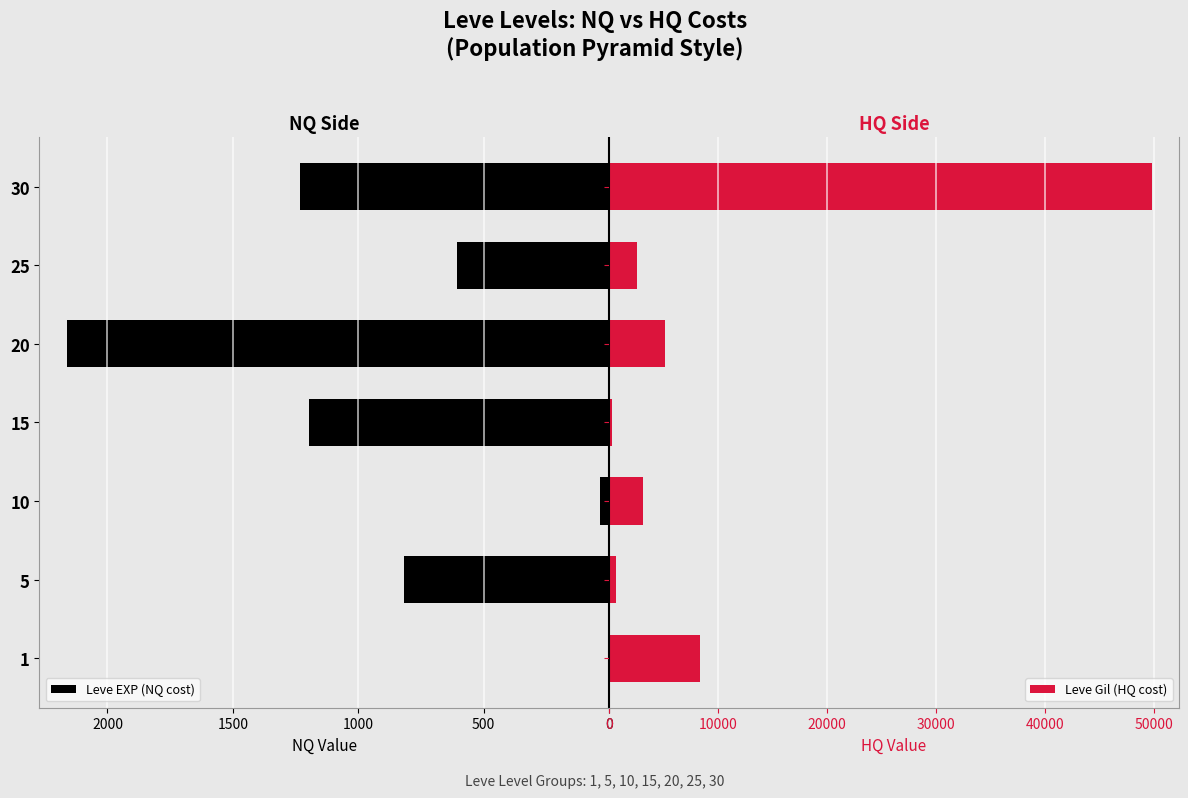

What is the highest value of the Leve Gil (HQ cost) series?

49754